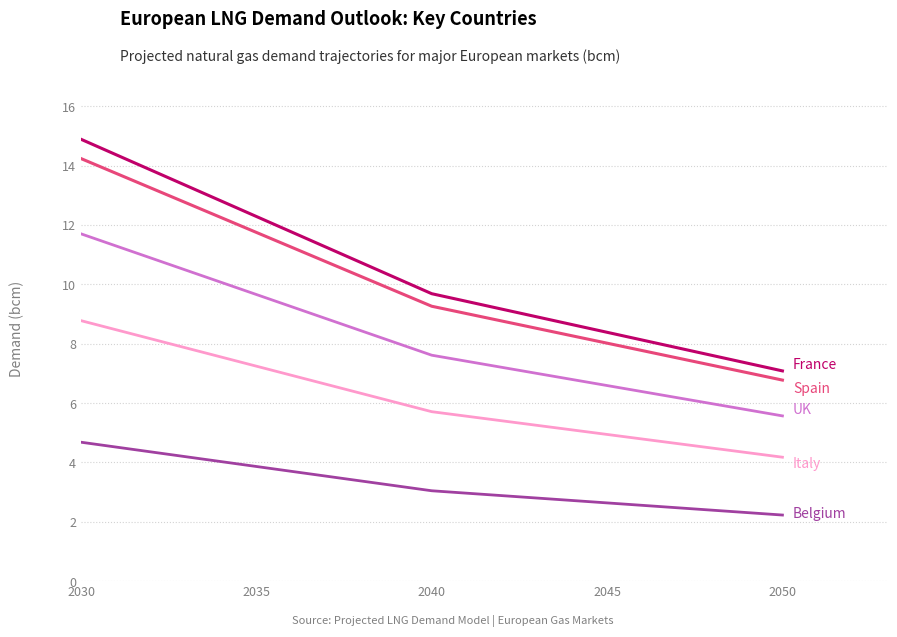

What is the minimum value shown in the chart?

2.2